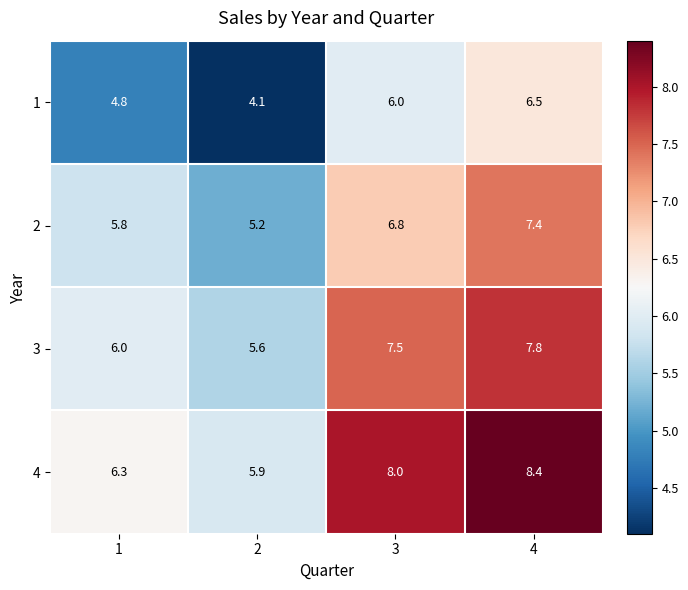

True or false: 1 has a value of 7.4 at 1.

False